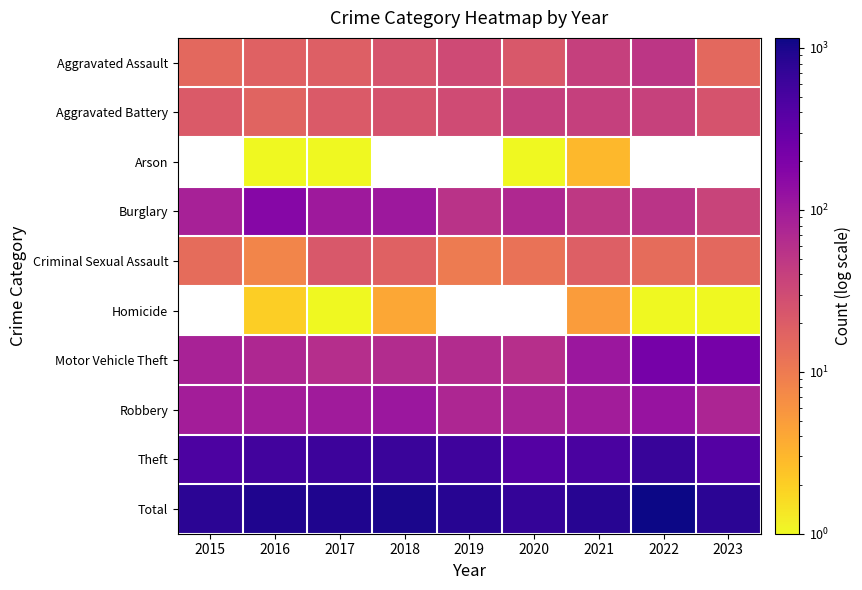

What is the difference between the maximum and minimum values in the Aggravated Assault series?

36.0